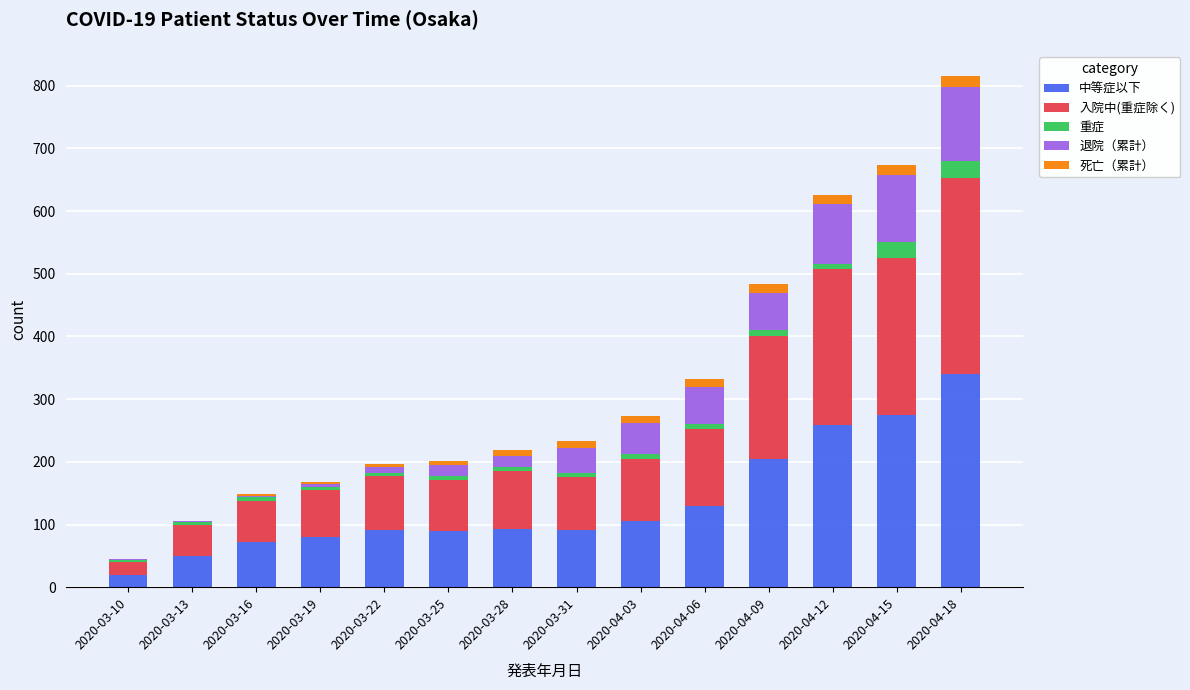

At which label is 中等症以下 closest to 180?

2020-04-09